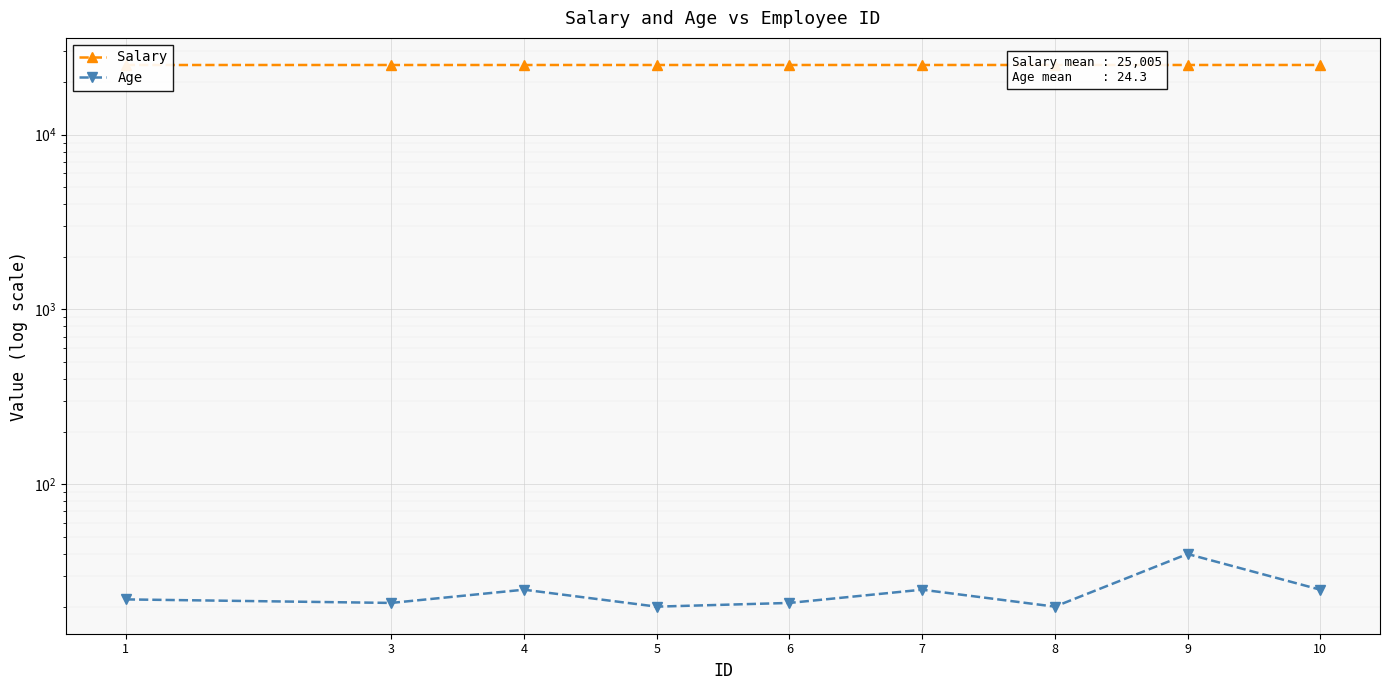

Is it true that Age equals 41 at 4?

False